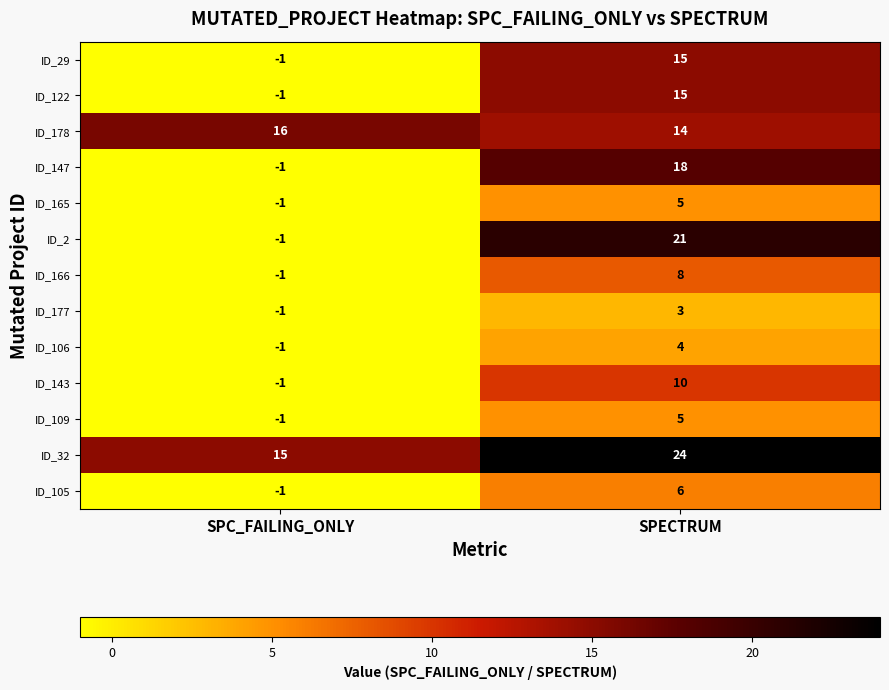

Which series has the largest total across all categories?

ID_32